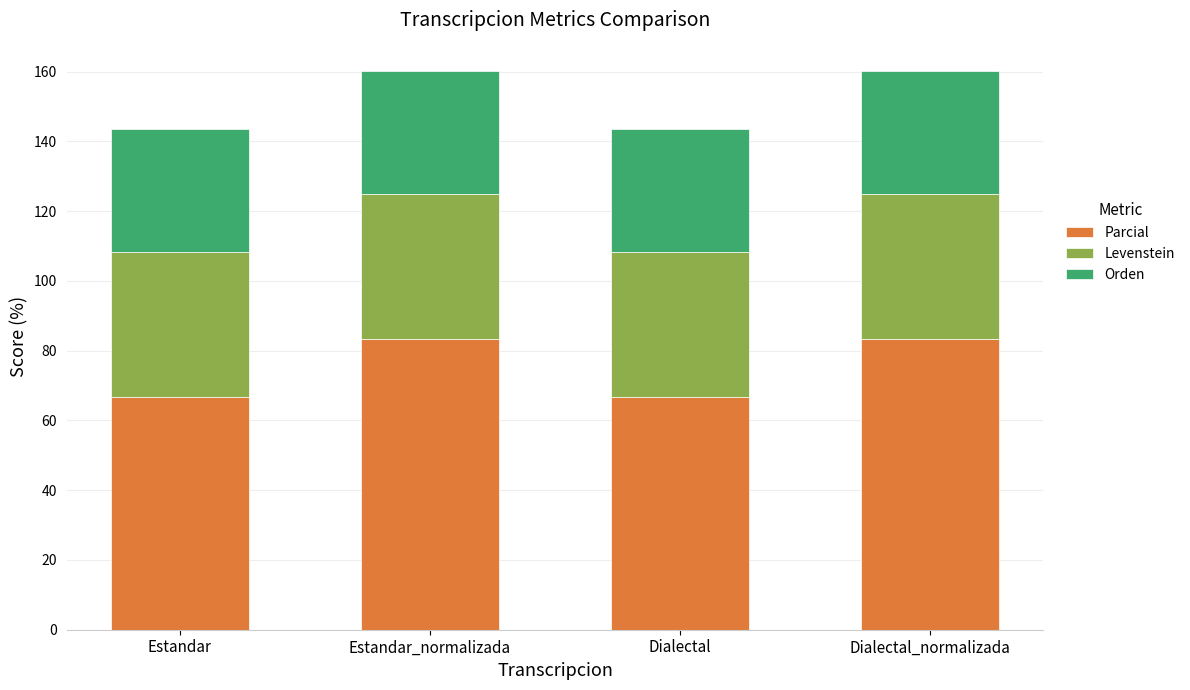

The Parcial series shows 66.7 at Estandar. True or false?

True